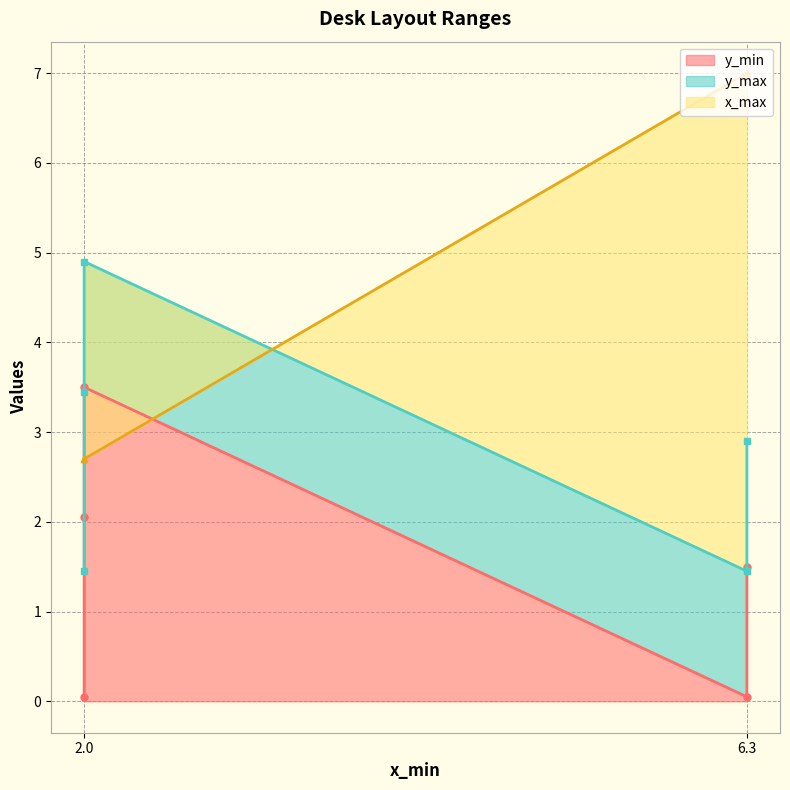

What is the sum of all y_min values?

7.1